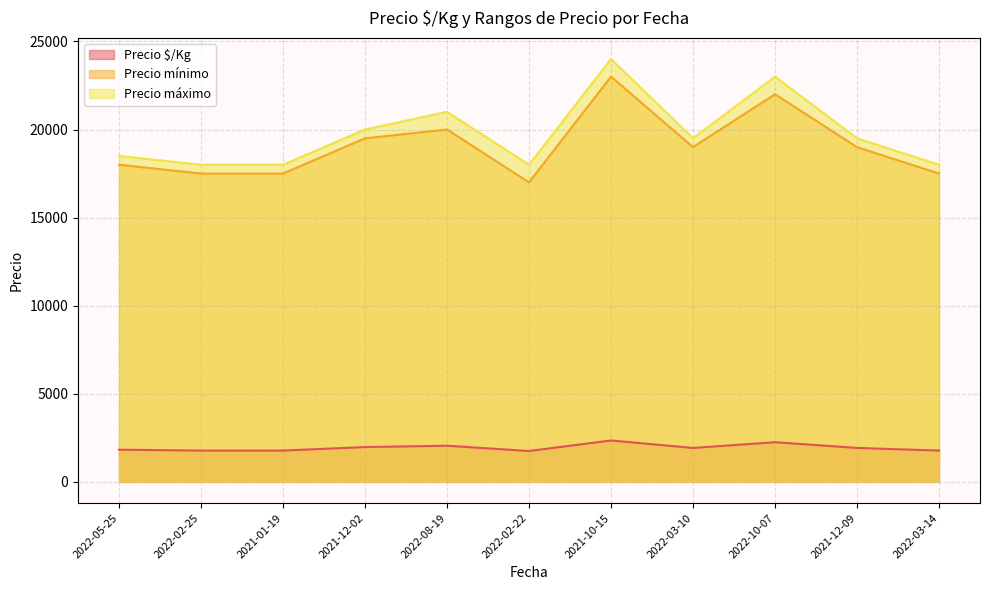

True or false: Precio mínimo and Precio máximo cross at least once.

False